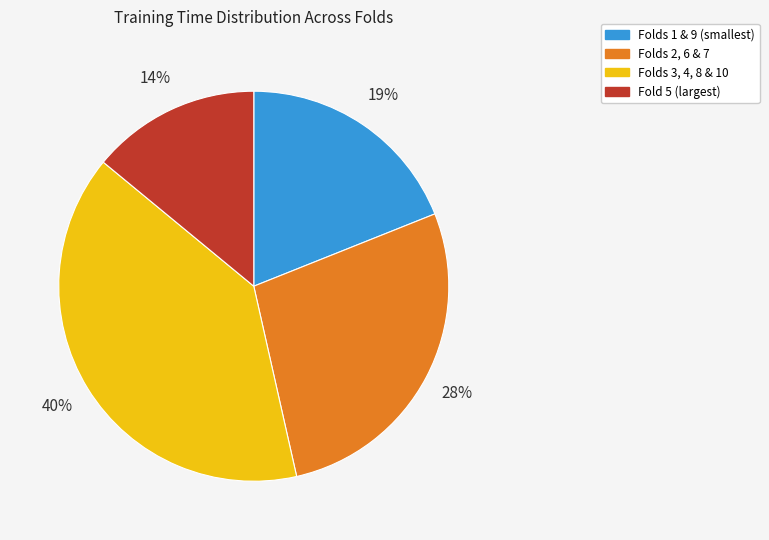

Is there any slice that represents more than half of the pie?

No